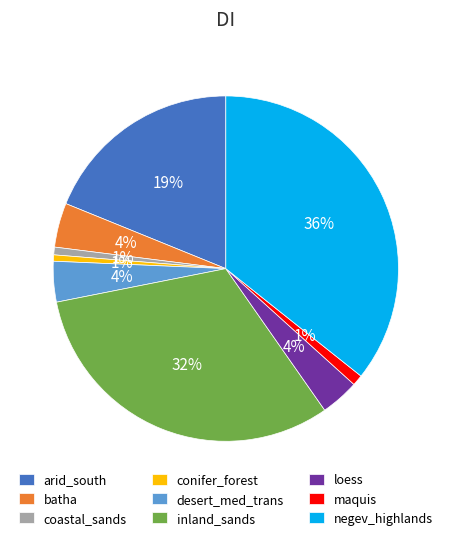

Which category has the biggest portion of the pie?

negev_highlands